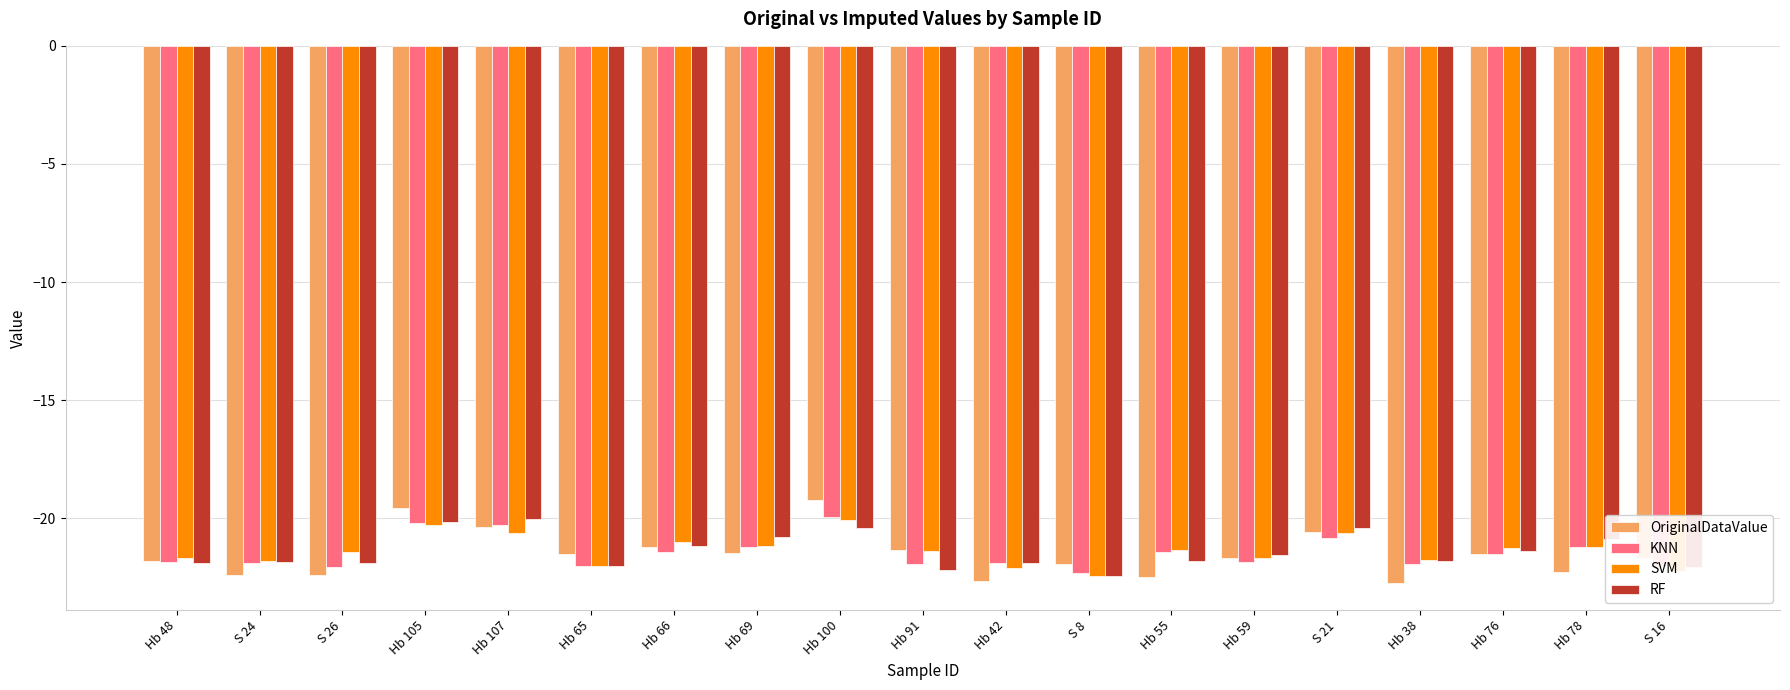

Which series has the widest spread of values?

OriginalDataValue